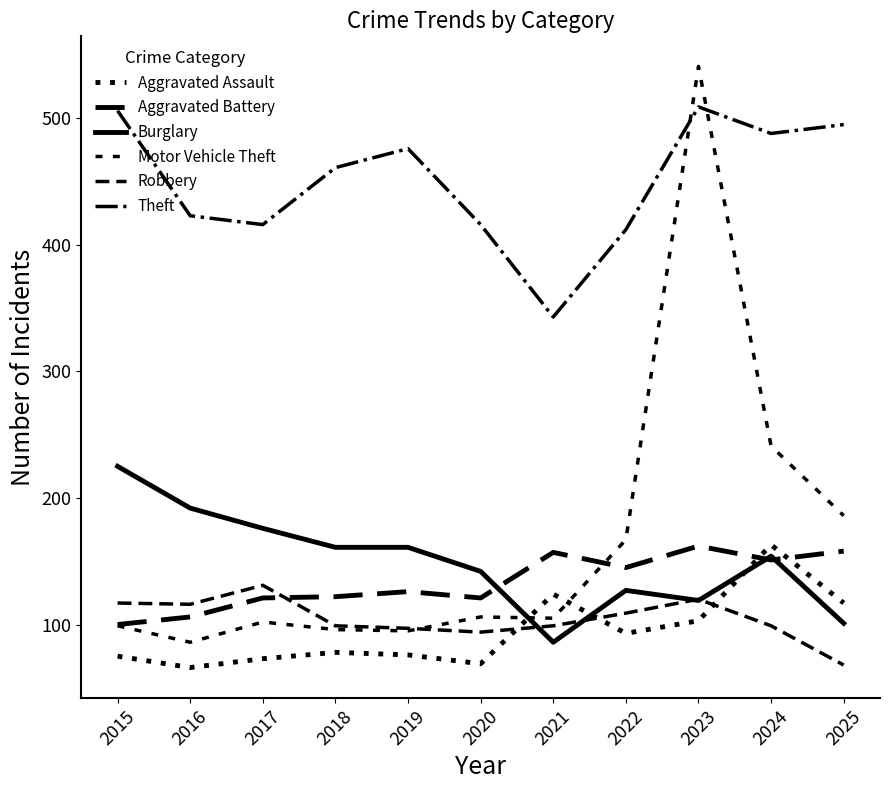

Which series has the largest range (max minus min)?

Motor Vehicle Theft